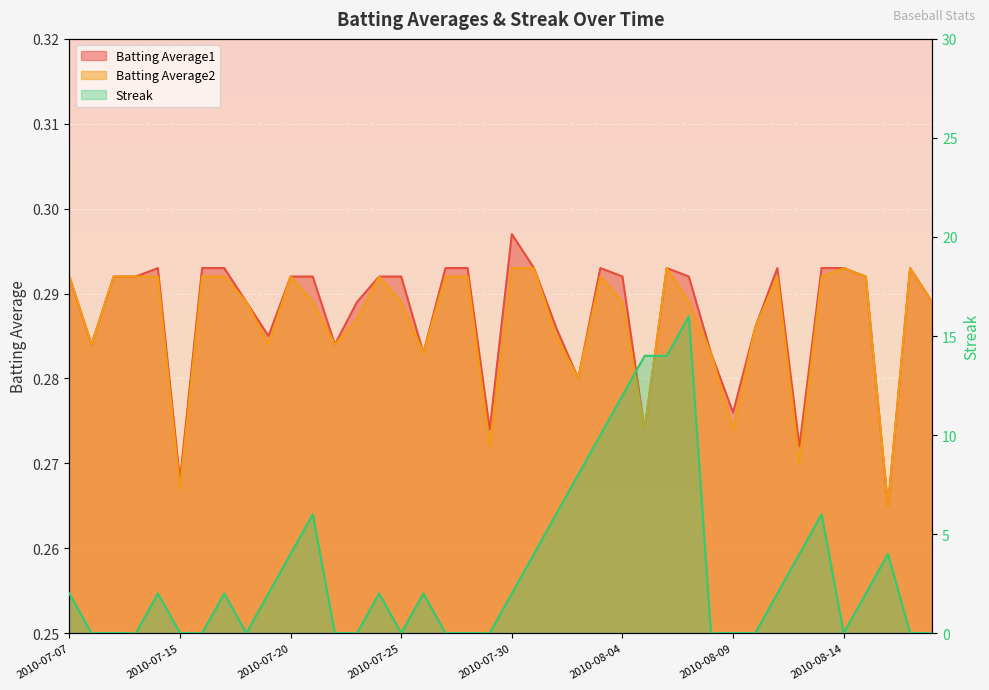

Count the Batting Average1 values in the range 0 to 1.

40